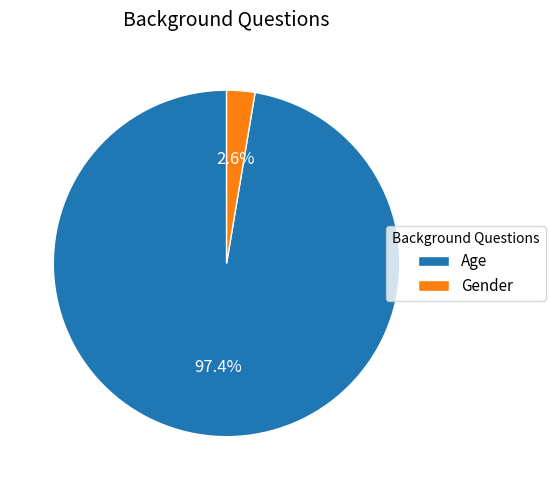

What percentage is the Gender slice, to the nearest percent?

3%